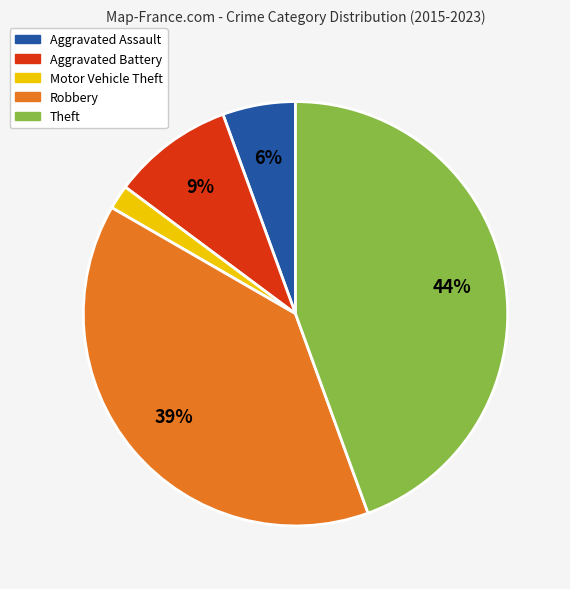

Is Theft the majority of the pie?

No